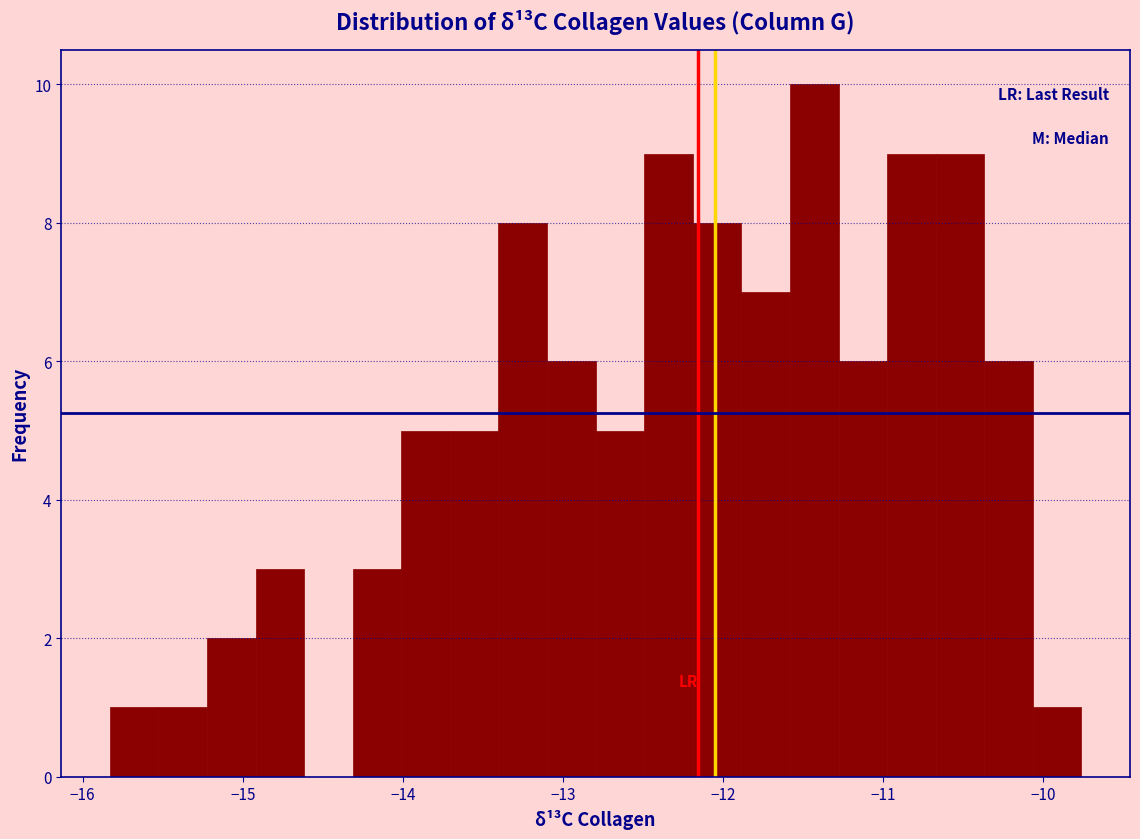

Around what value on the x-axis is the tallest bar? Give the approximate position of its centre, as read against the axis.

-11.4